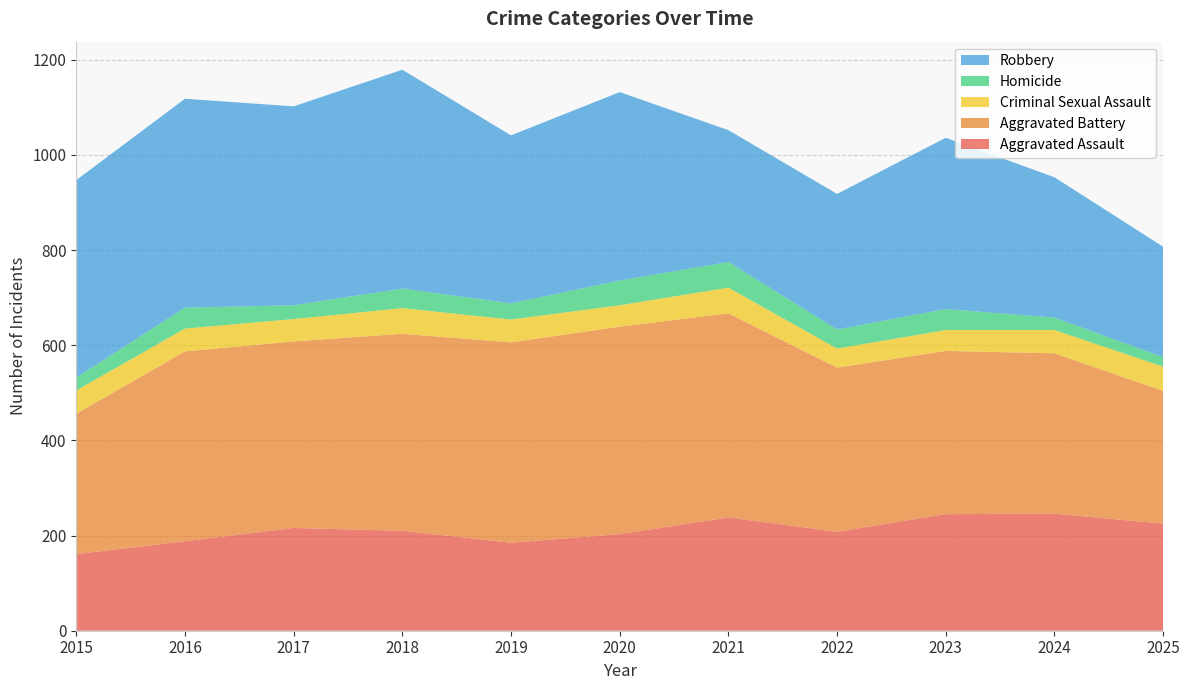

Reading left to right, what are all the values shown in this chart?

Aggravated Assault: 161	188	216	210	185	203	238	208	245	246	225
Aggravated Battery: 295	399	392	414	421	436	429	345	343	337	279
Criminal Sexual Assault: 49	48	47	54	48	45	54	40	44	49	51
Homicide: 27	44	29	41	34	52	54	40	44	26	20
Robbery: 415	439	418	460	353	396	277	285	360	295	232